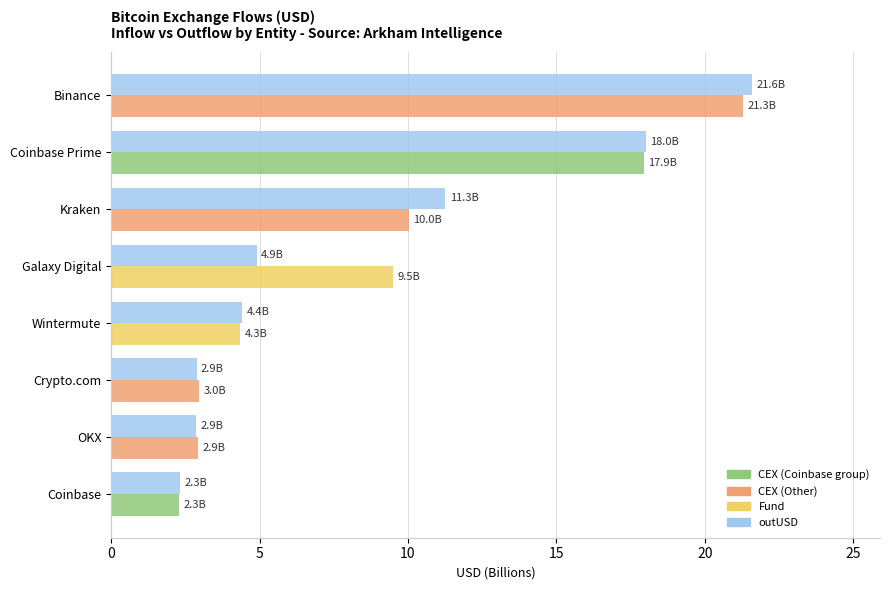

How many series are shown in this chart?

2